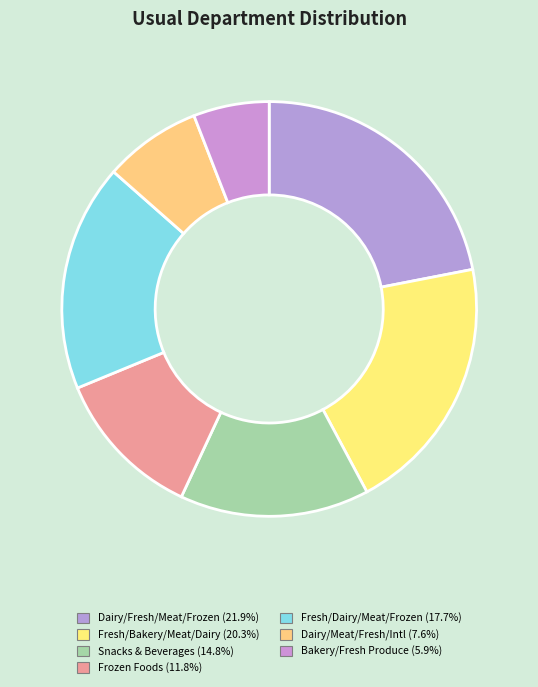

Count the number of slices in the pie.

7